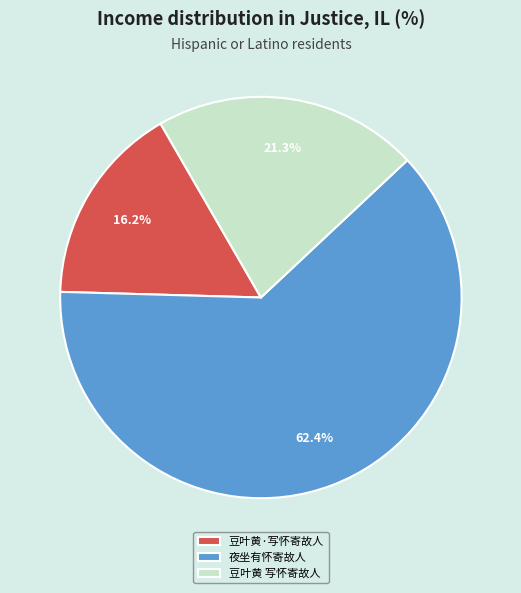

Rank the categories by value from highest to lowest.

夜坐有怀寄故人, 豆叶黄 写怀寄故人, 豆叶黄·写怀寄故人